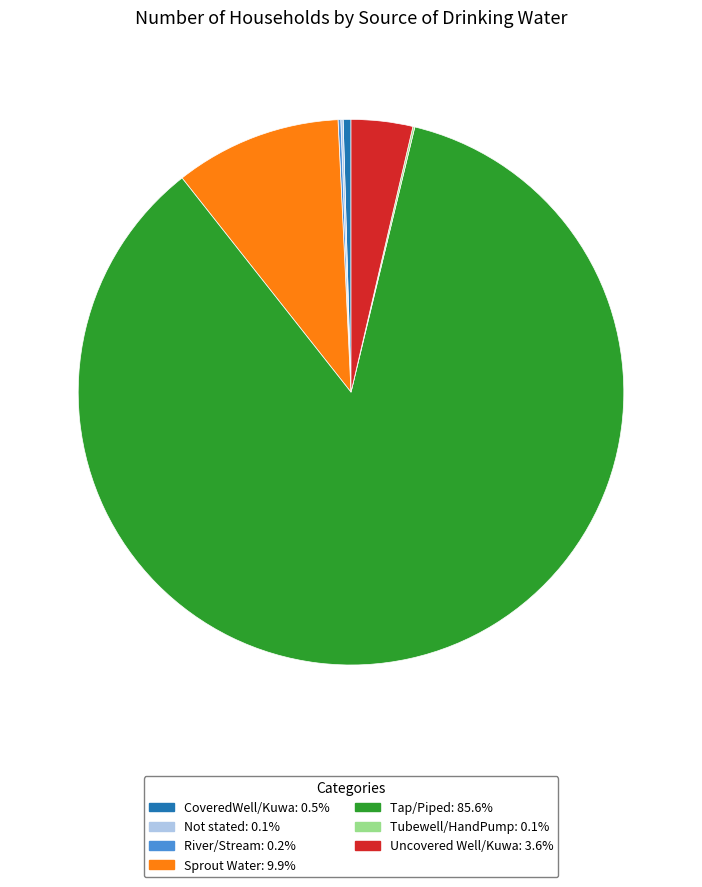

Do Uncovered Well/Kuwa: 3.6% and Tap/Piped: 85.6% together represent more than half of the pie?

Yes